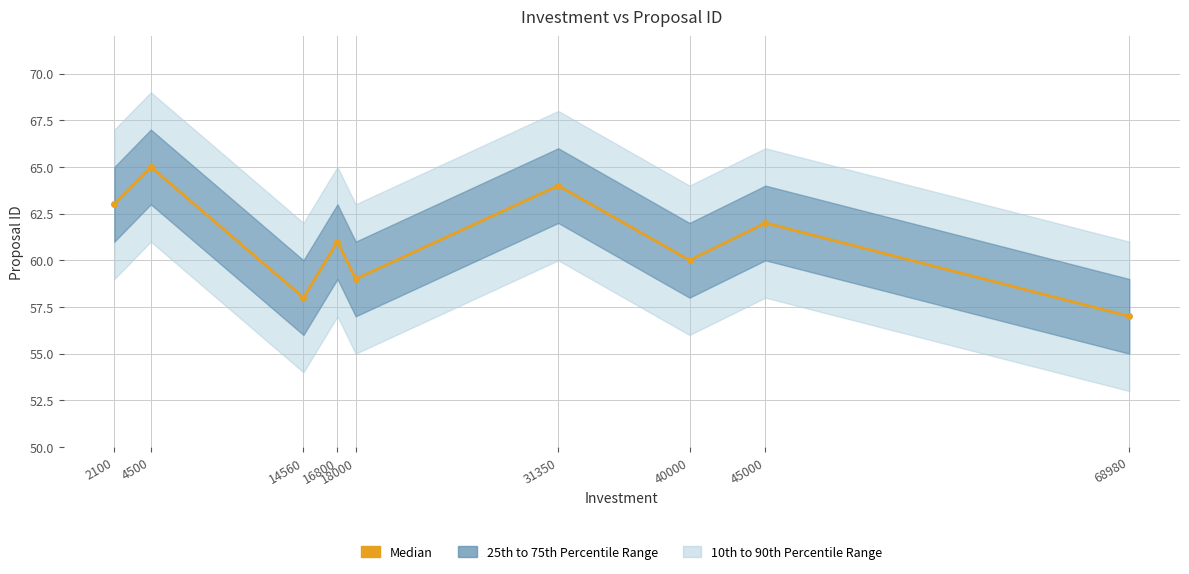

Reading left to right, what are all the values shown in this chart?

63	65	58	61	59	64	60	62	57